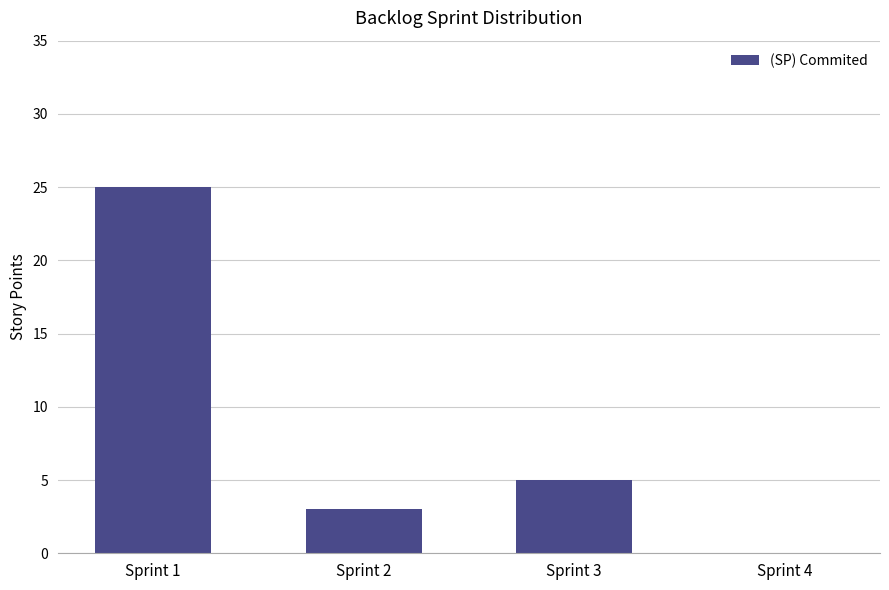

What is the sum of the values at Sprint 3 and Sprint 1?

30